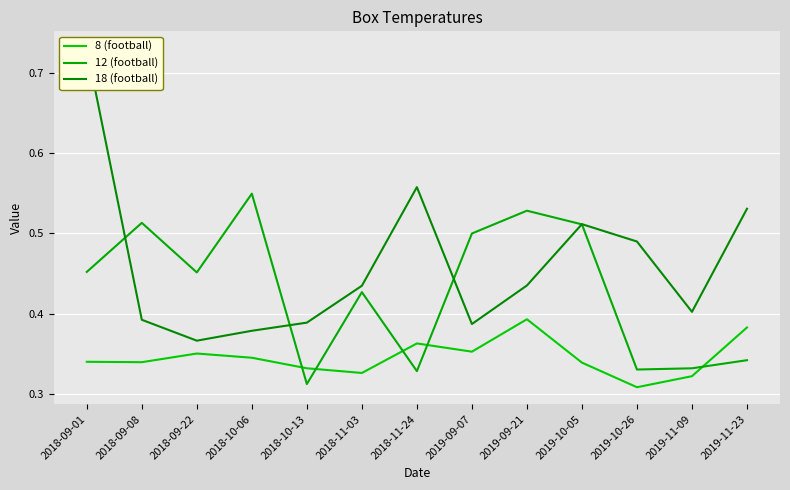

Which series has the largest total across all categories?

18 (football)